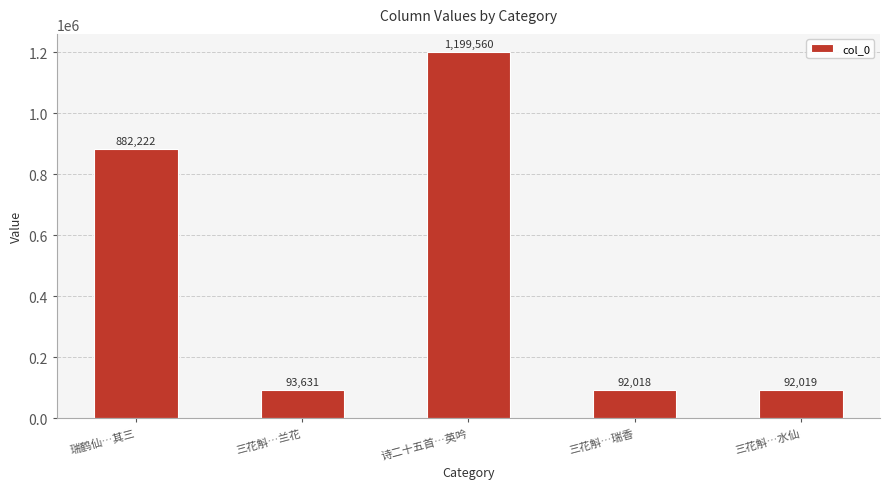

Rank the categories by value from lowest to highest.

三花斛…瑞香, 三花斛…水仙, 三花斛…兰花, 瑞鹤仙…其三, 诗二十五首…英吟